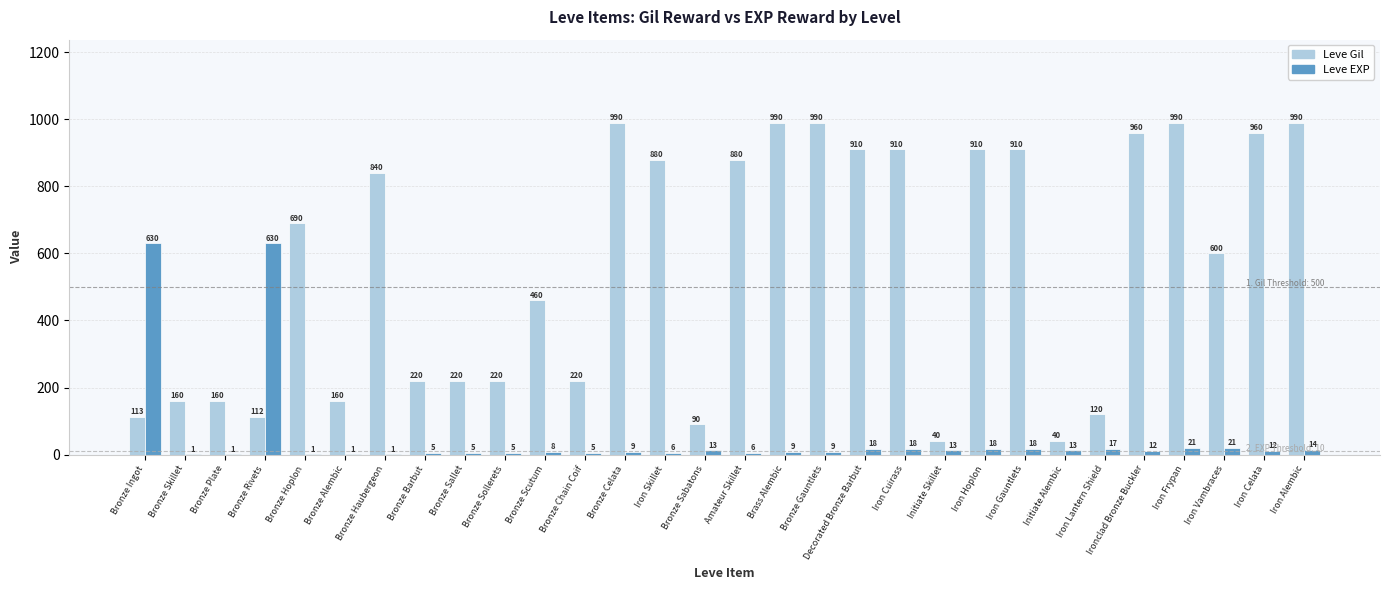

What is the average value of the Leve EXP series?

51